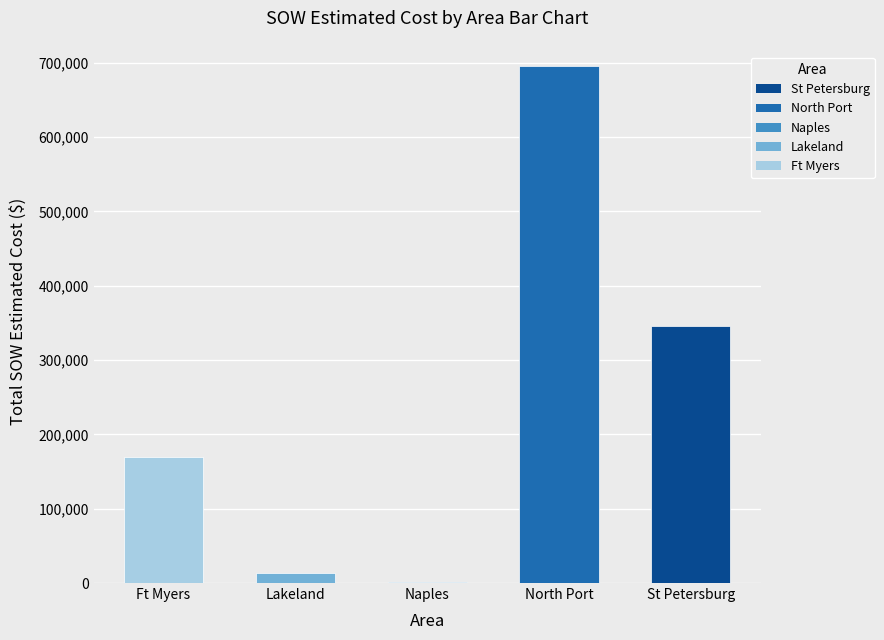

Which label corresponds to the largest value in the chart?

North Port